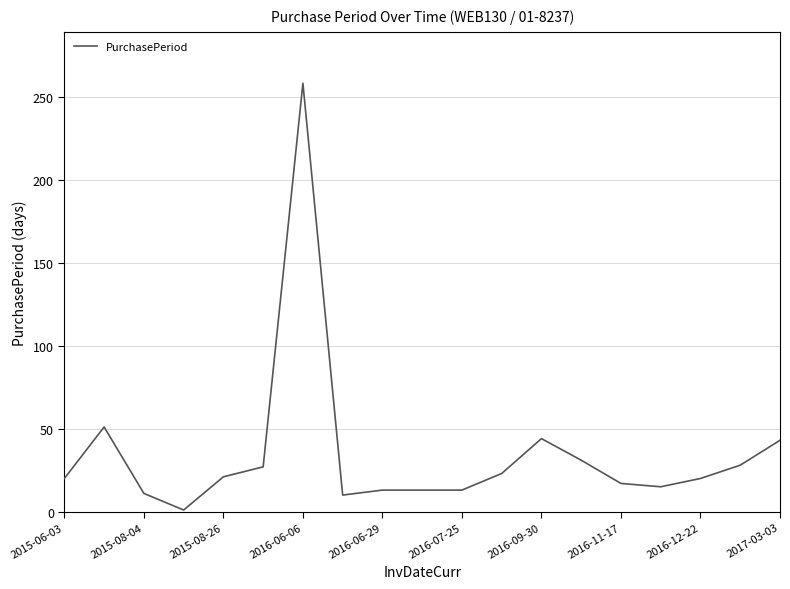

True or false: the data has more than 1 interior local peaks.

True